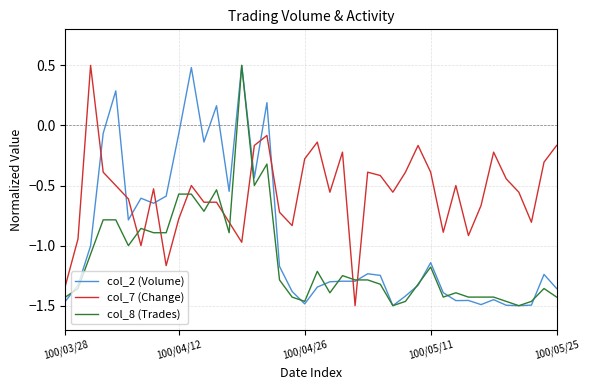

How many values in col_8 (Trades) are below zero?

39